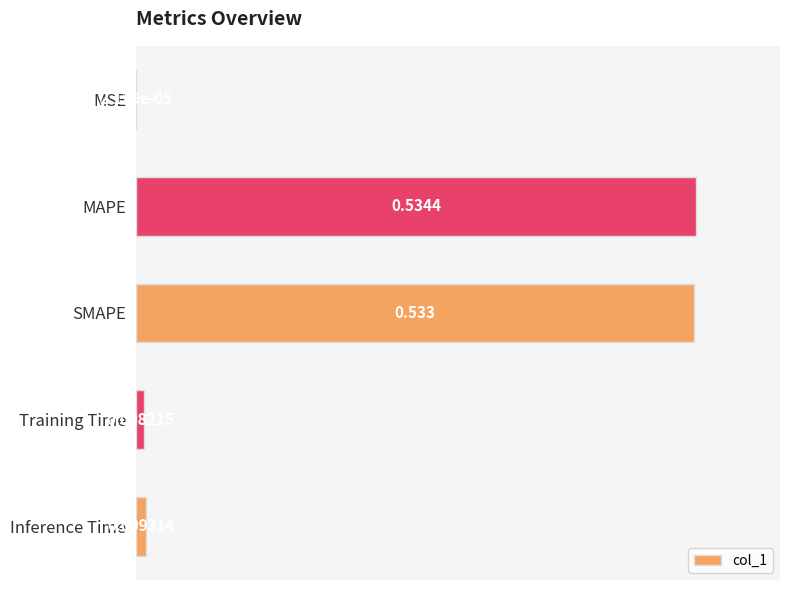

Which has a higher value, MAPE or Training Time?

MAPE